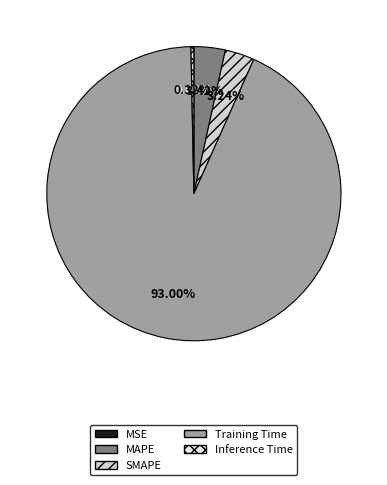

How many slices are in this pie chart?

5